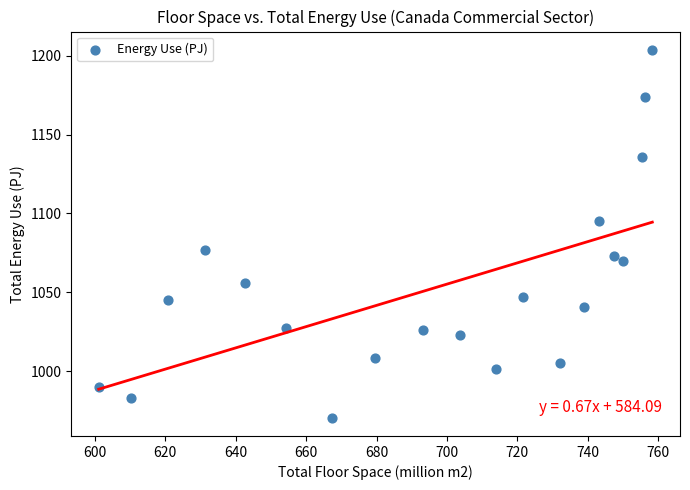

What is the range of Y values (max minus min)?

232.8